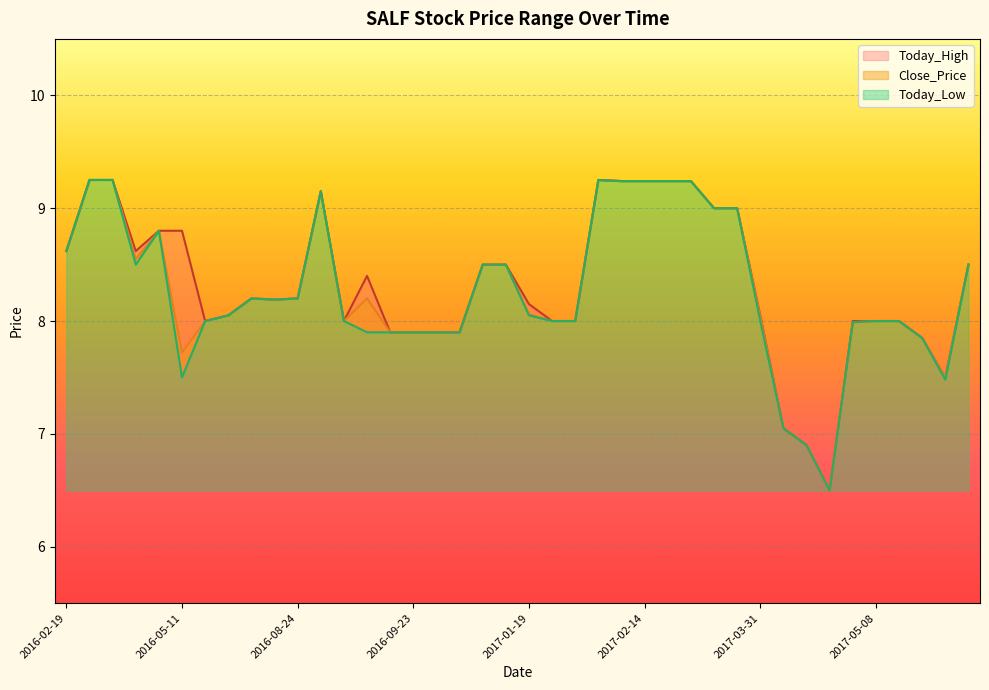

How many lines are shown in the chart?

3